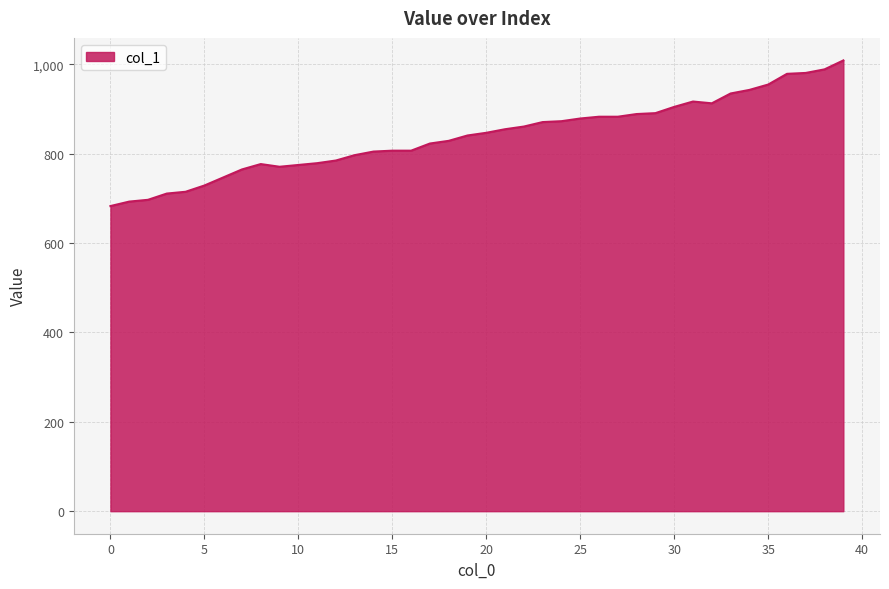

What is the minimum value shown in the chart?

683